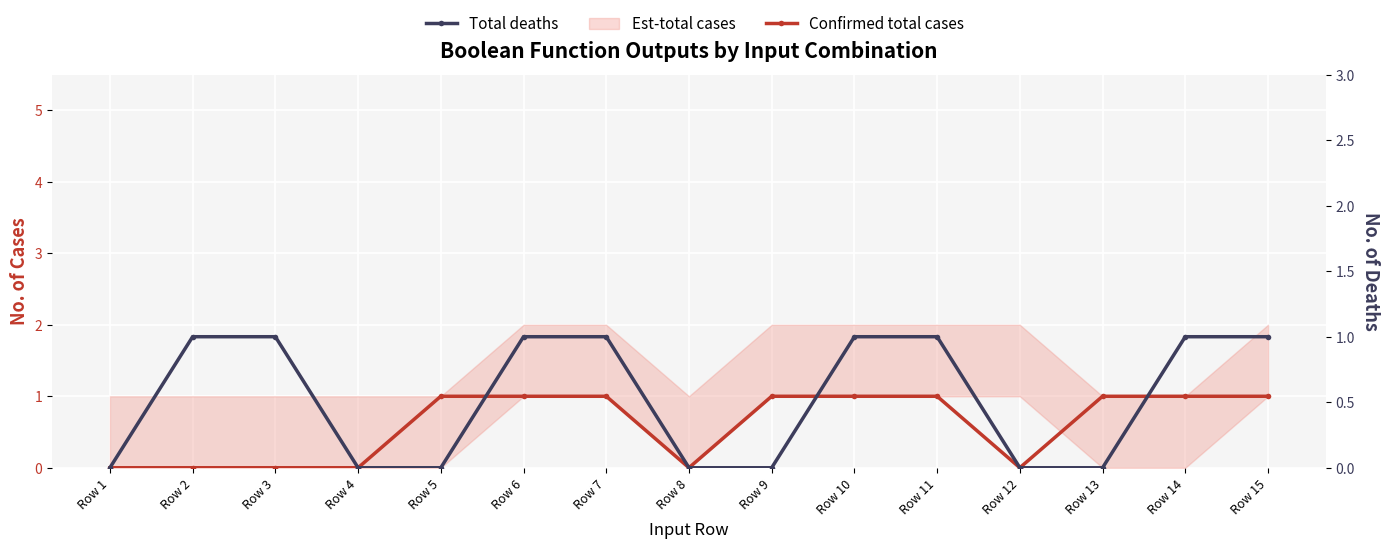

True or false: Confirmed total cases has a value of 1 at Row 7.

True